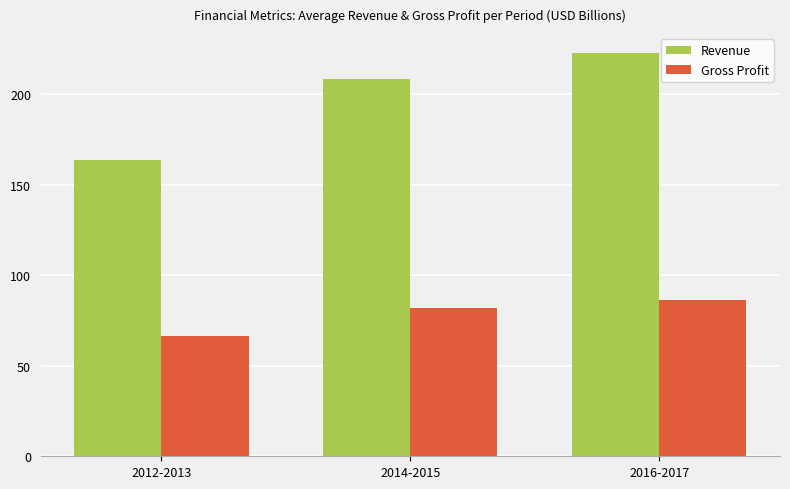

What is the value of the Revenue bar at the 1st from the left?

163.7